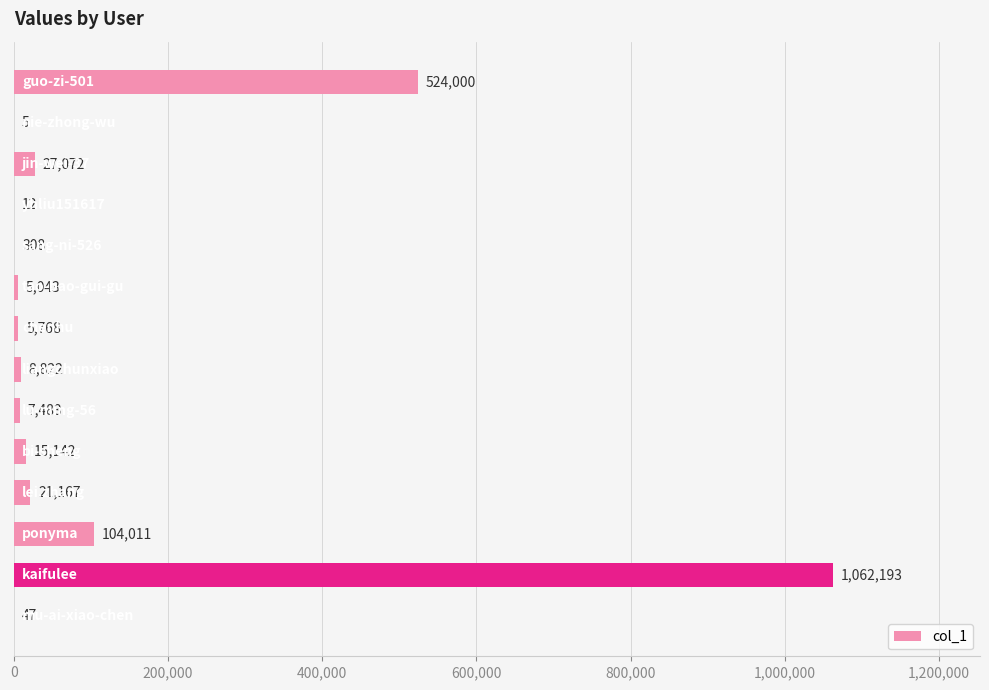

Are the bars horizontal?

Yes